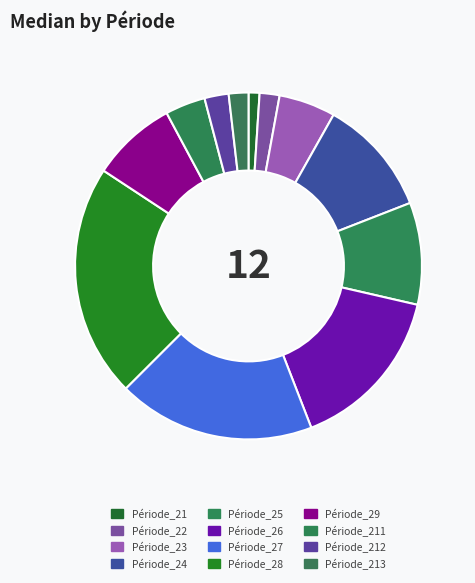

To the nearest percent, what percentage of the pie is Période_26?

16%